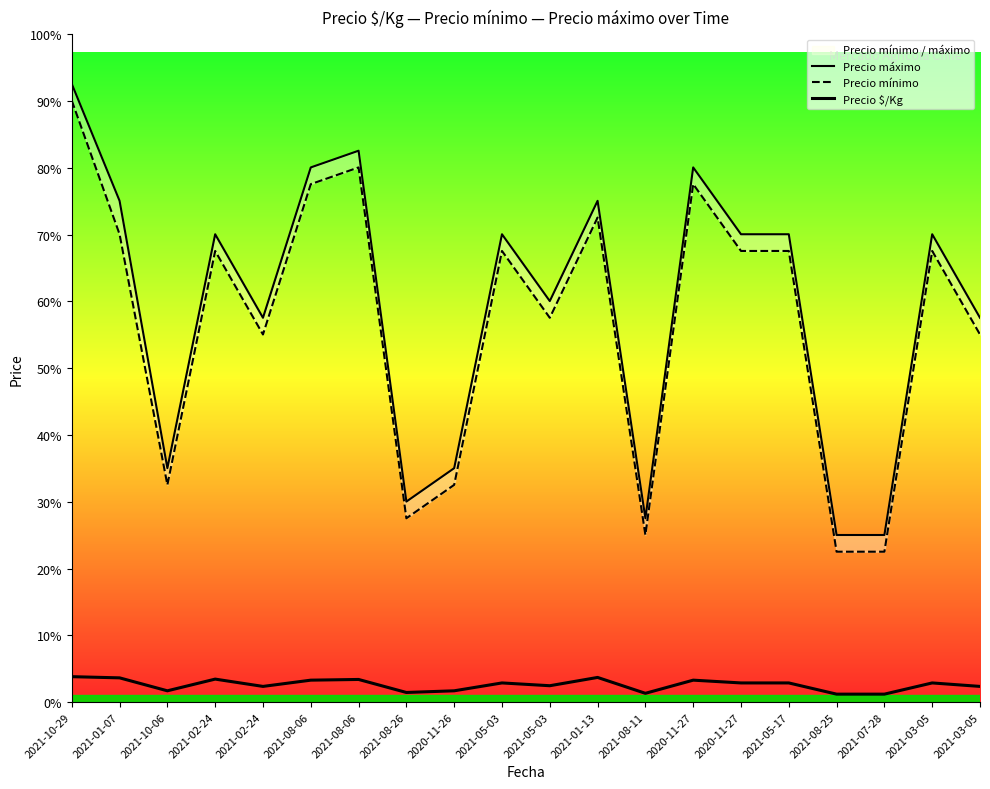

The Precio mínimo series shows 31000 at 2020-11-27. True or false?

True